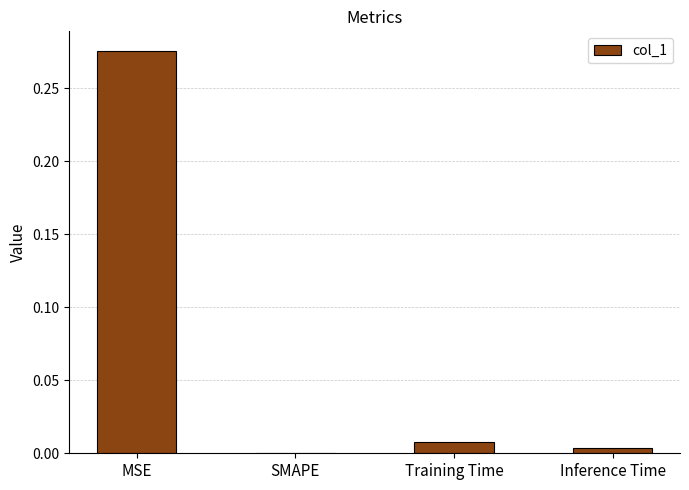

What is the change in value from MSE to Training Time?

-0.3